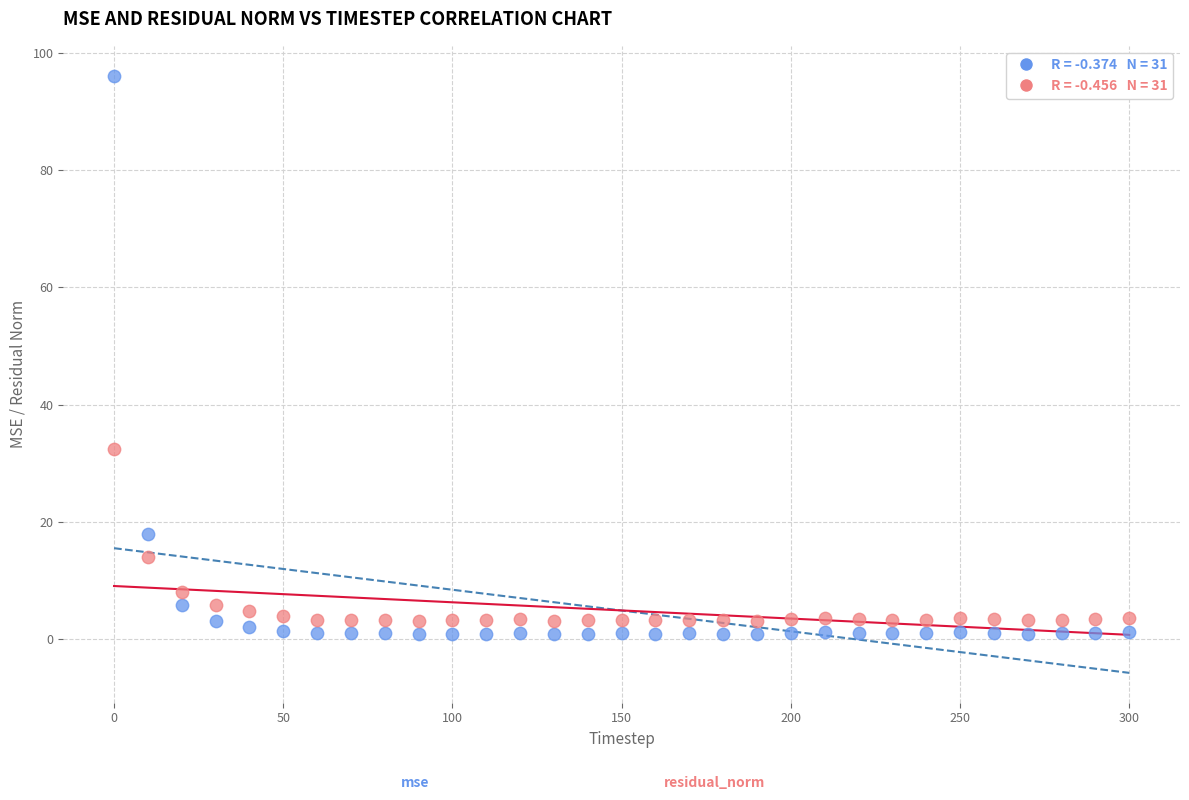

Across all series, what Y value is closest to 48?

32.5